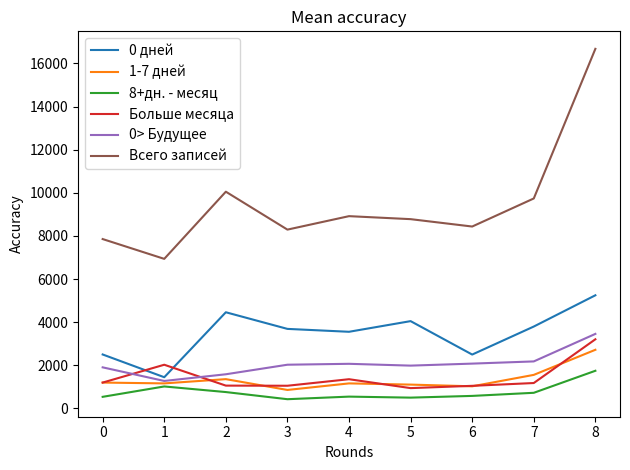

What value does the 0 дней series have at 4, to the nearest 100?

3600